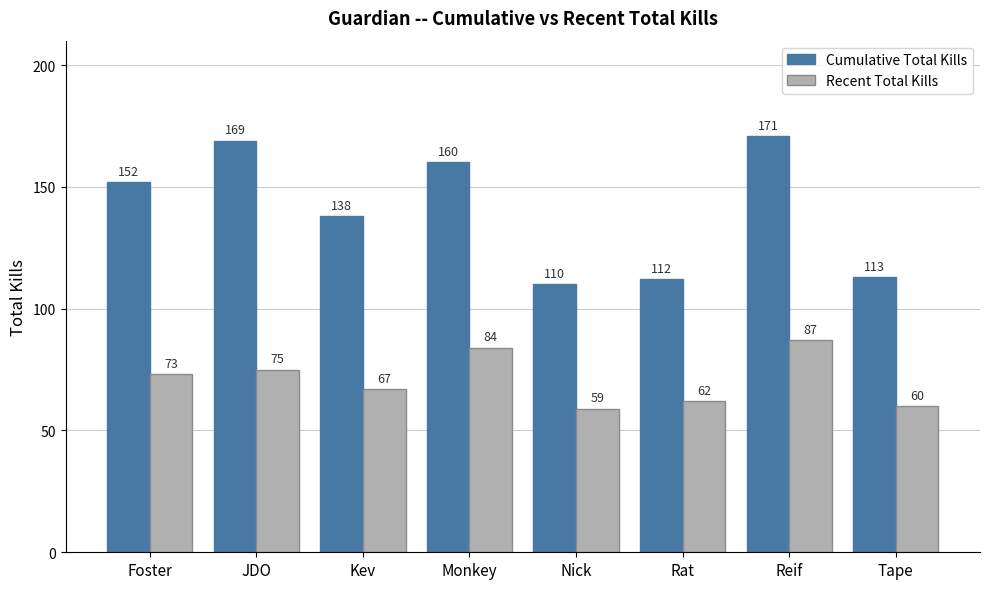

Which category has the lowest value in the Recent Total Kills series?

Nick